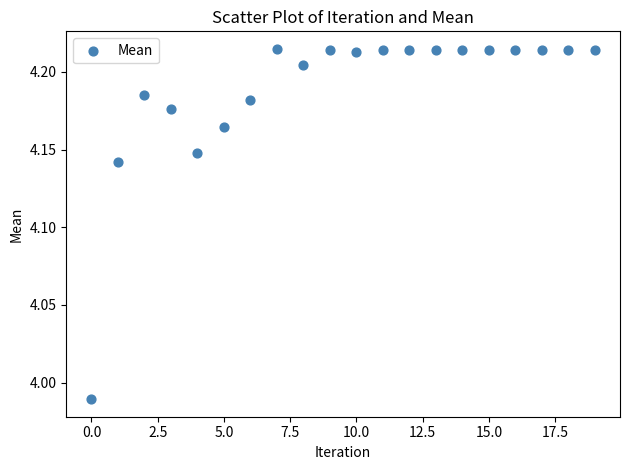

Count the number of points in this scatter plot.

20